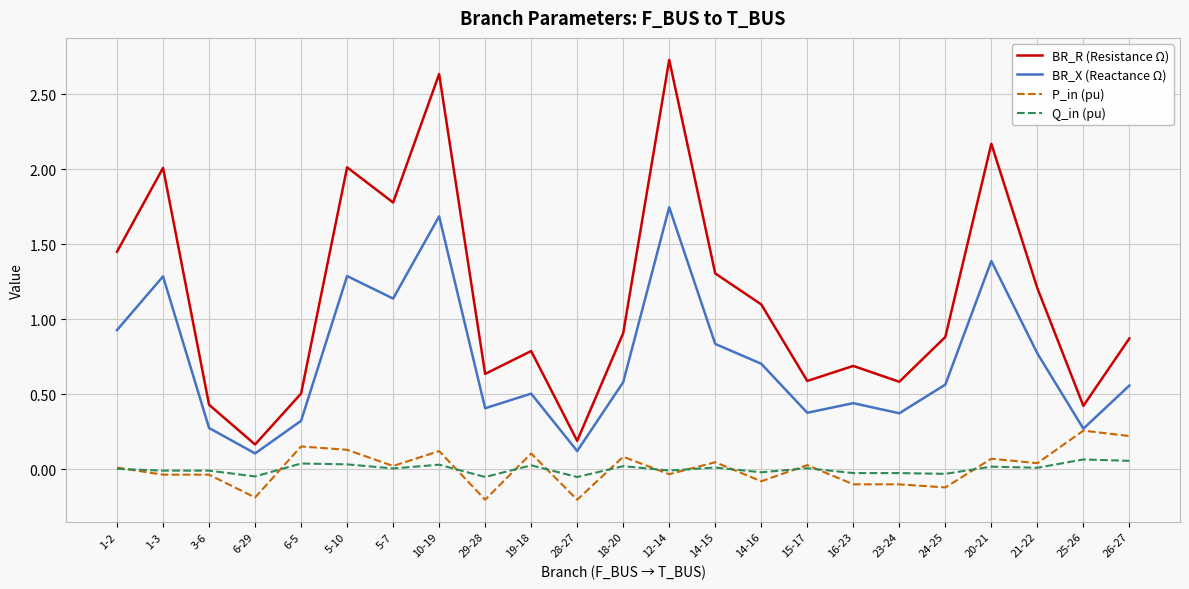

Which series has the largest total across all categories?

BR_R (Resistance Ω)